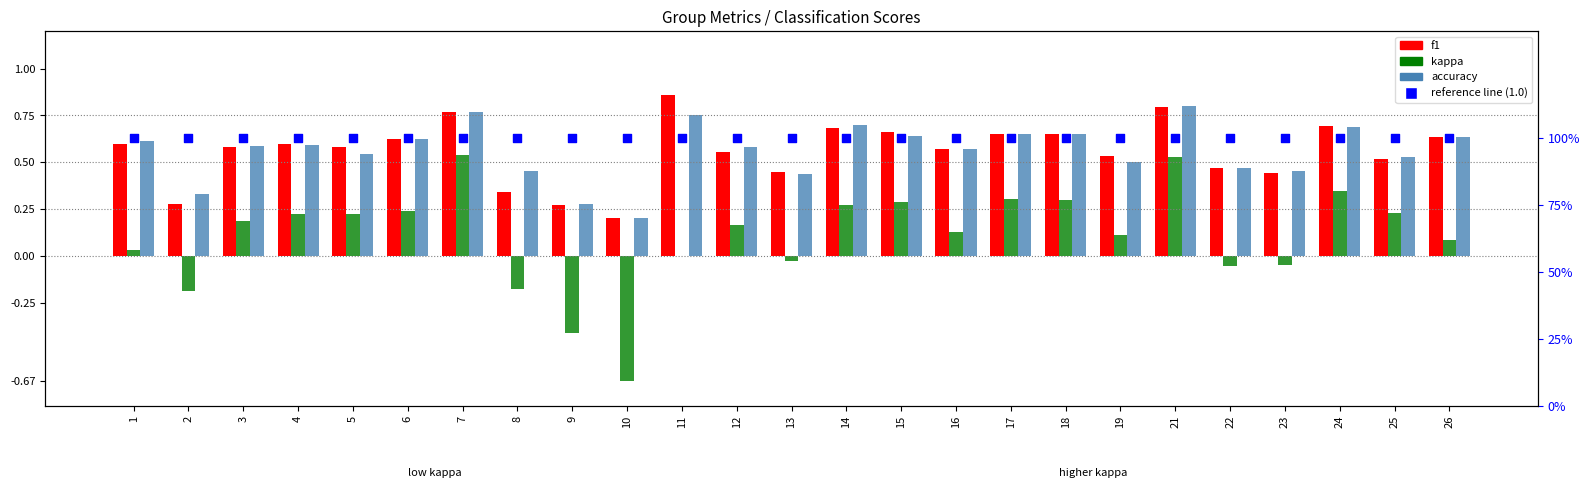

Which series has the widest spread of Y values?

kappa